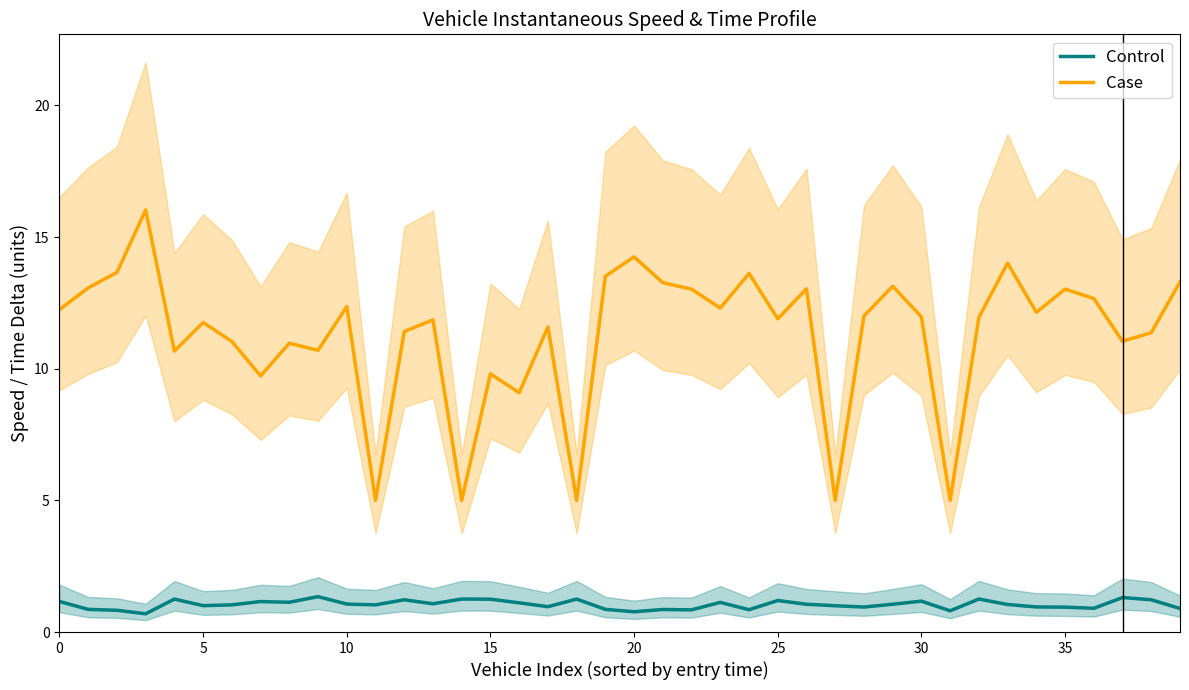

What is the label of the 13th point from the right?

27